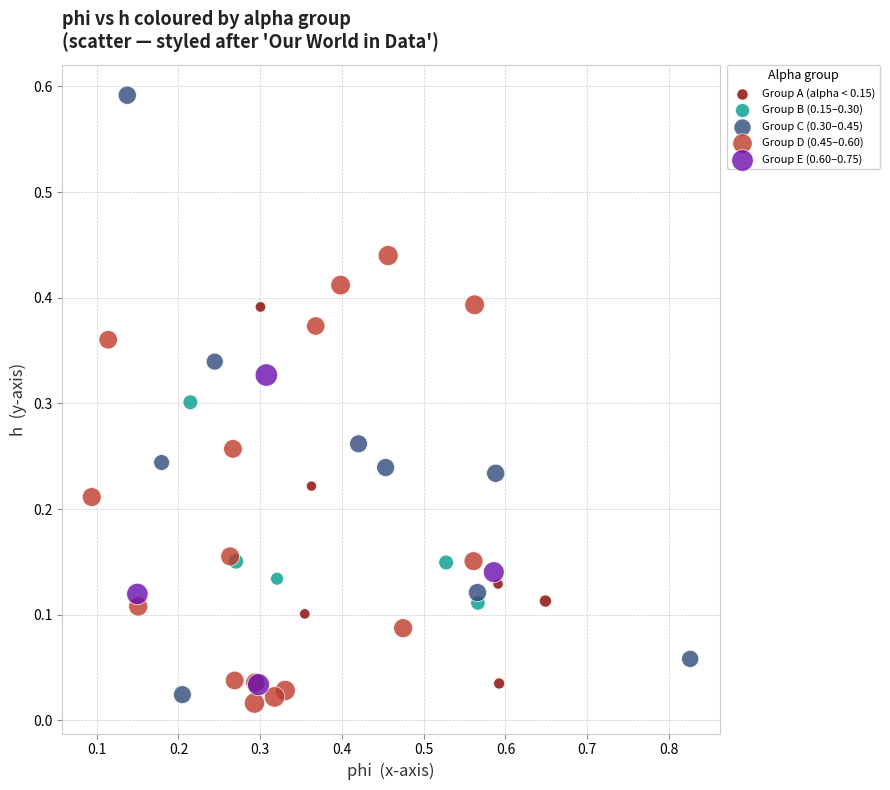

Which series contains the lowest Y value?

Group D (0.45–0.60)